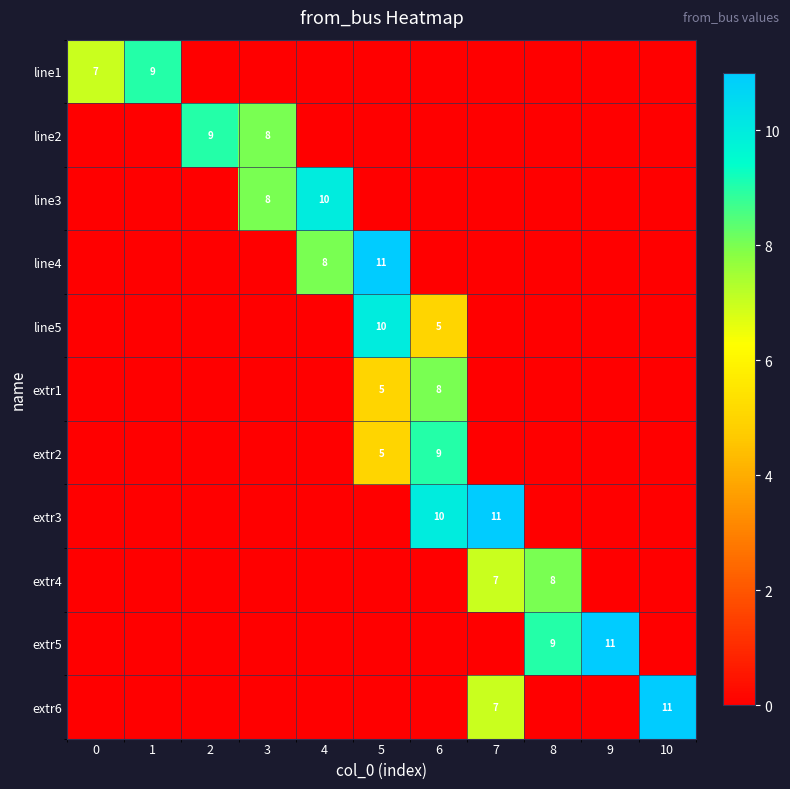

Is it true that extr6 equals 5 at 7?

False